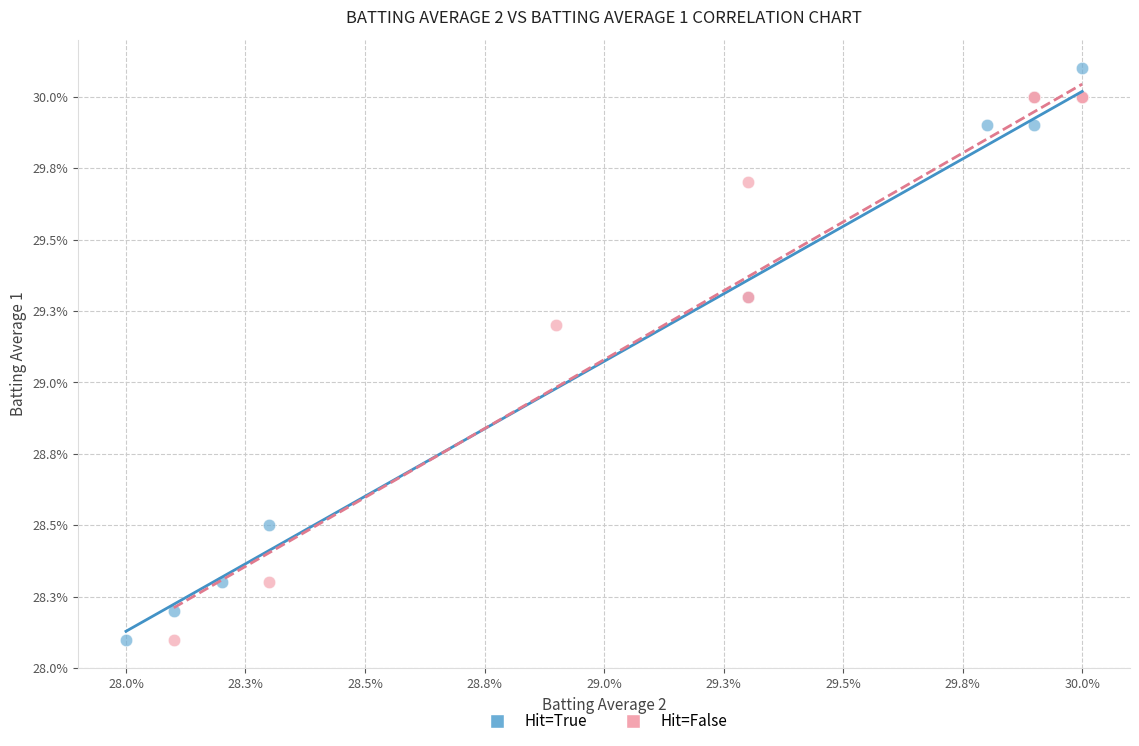

Which series has the widest spread of Y values?

Hit=True